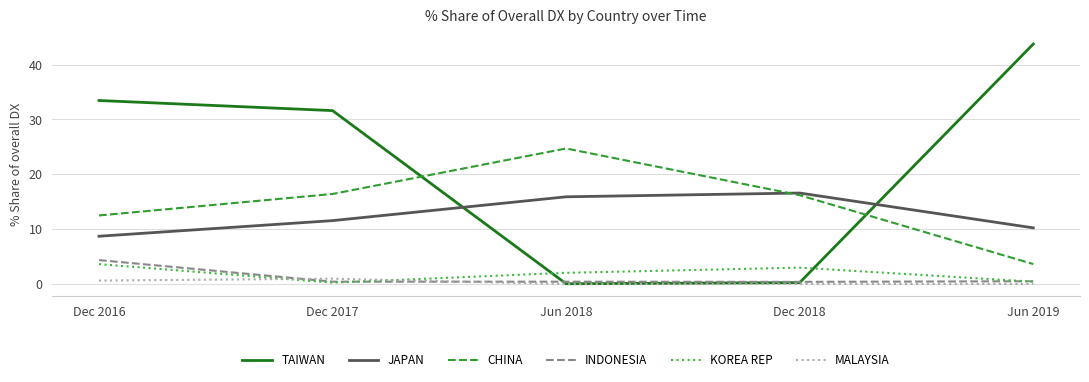

At which category does the chart reach its peak across all series?

Jun 2019